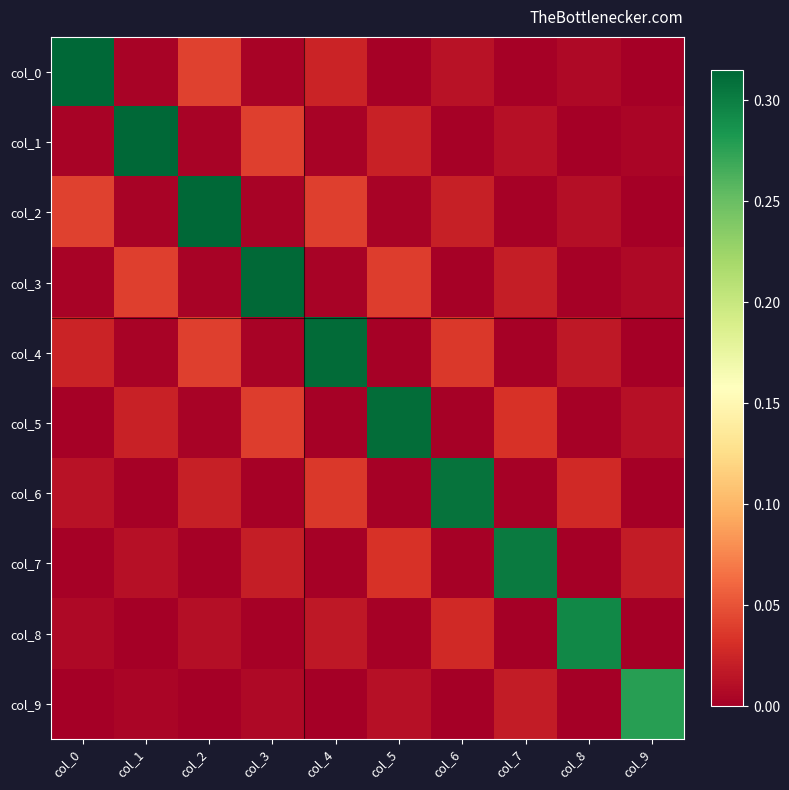

At which category is the sum across all series the highest?

col_4